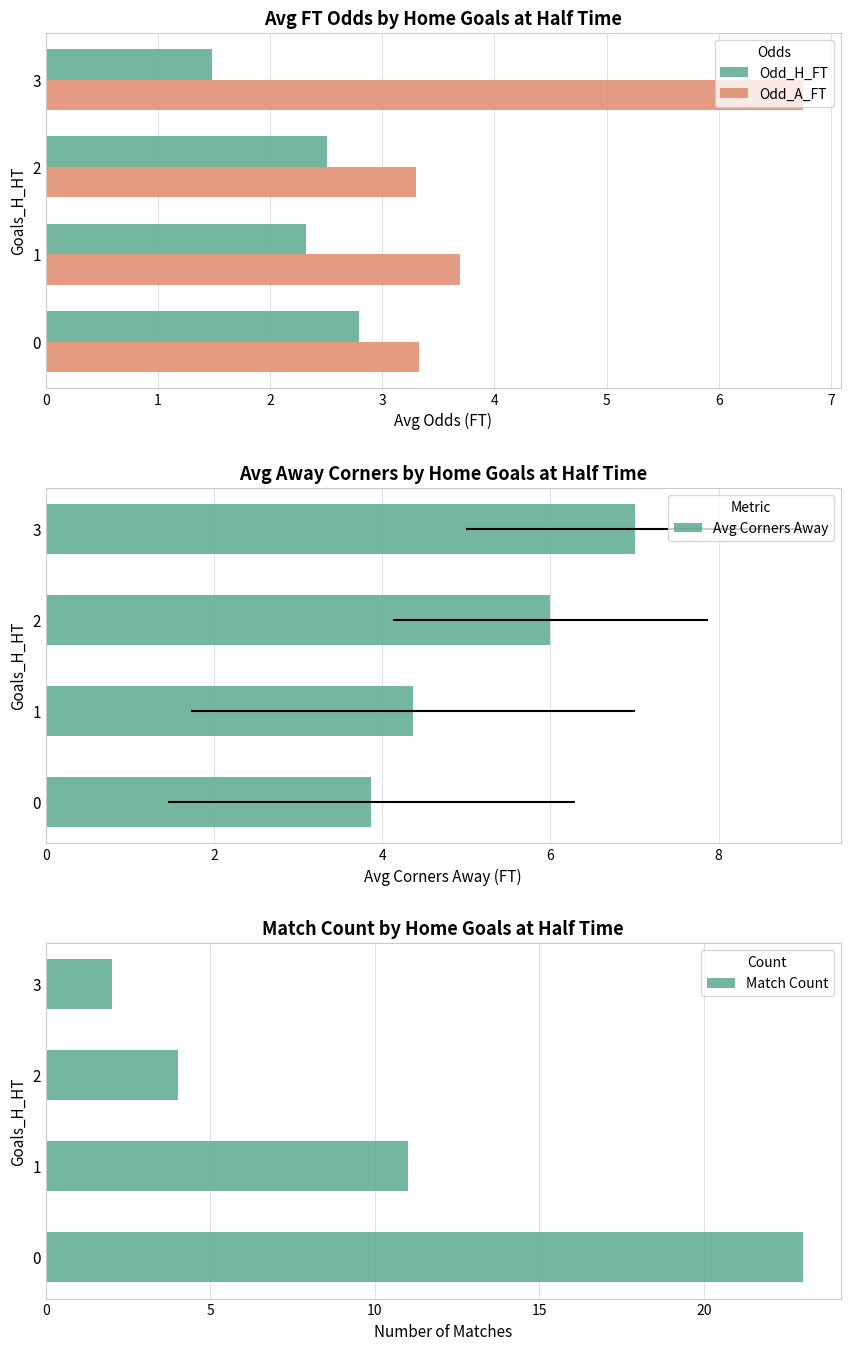

Read the Odd_H_FT value at 3.

1.5